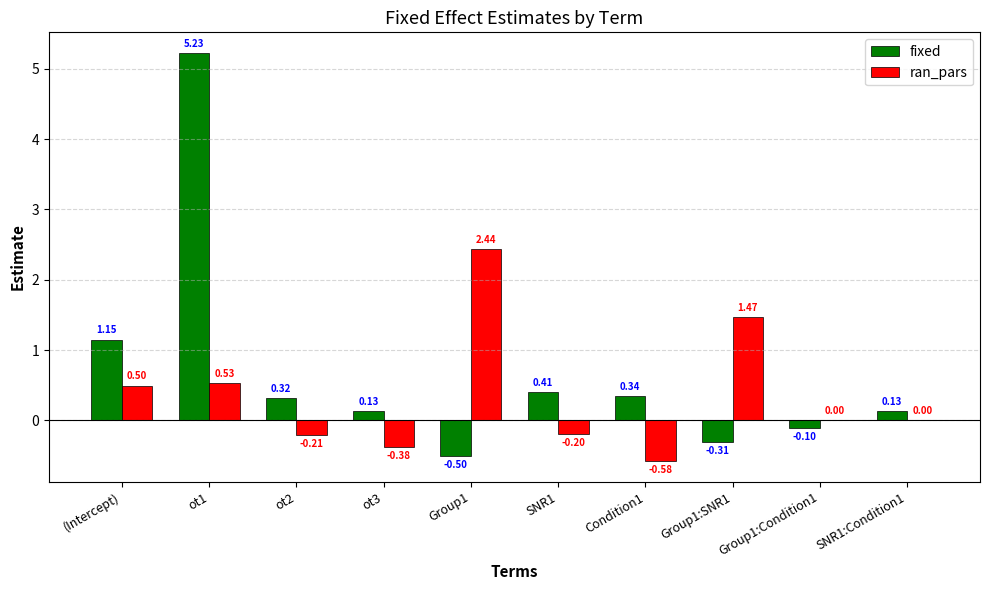

What is the total value across all series at ot1?

5.8